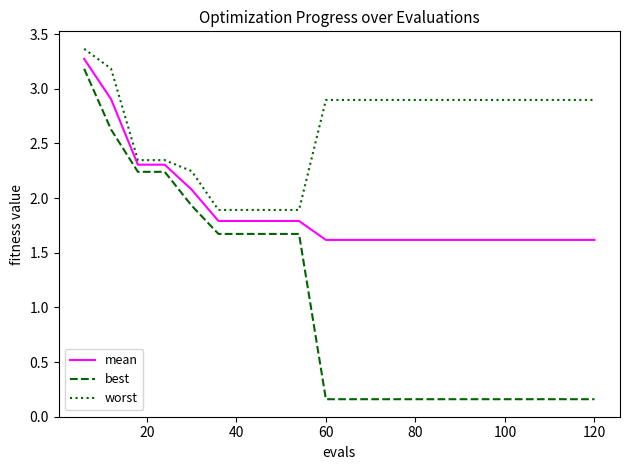

Which series has the largest total across all categories?

worst